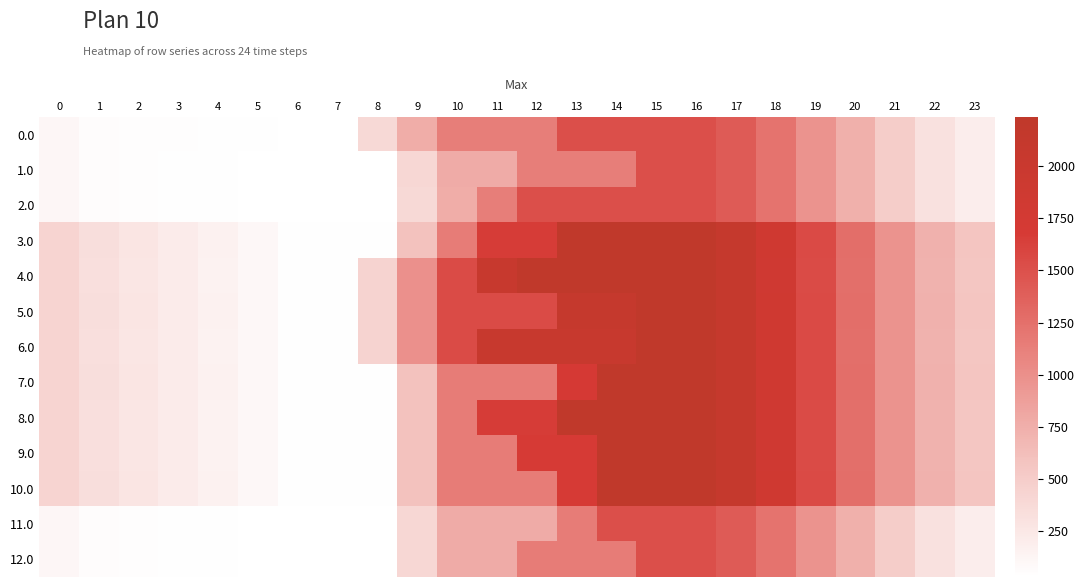

Between 7 and 16, which series saw the biggest shift?

3.0